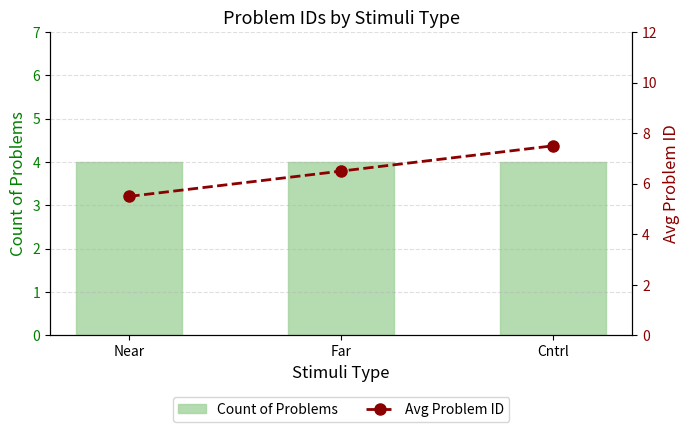

What is the label of the 2nd bar from the right?

Far